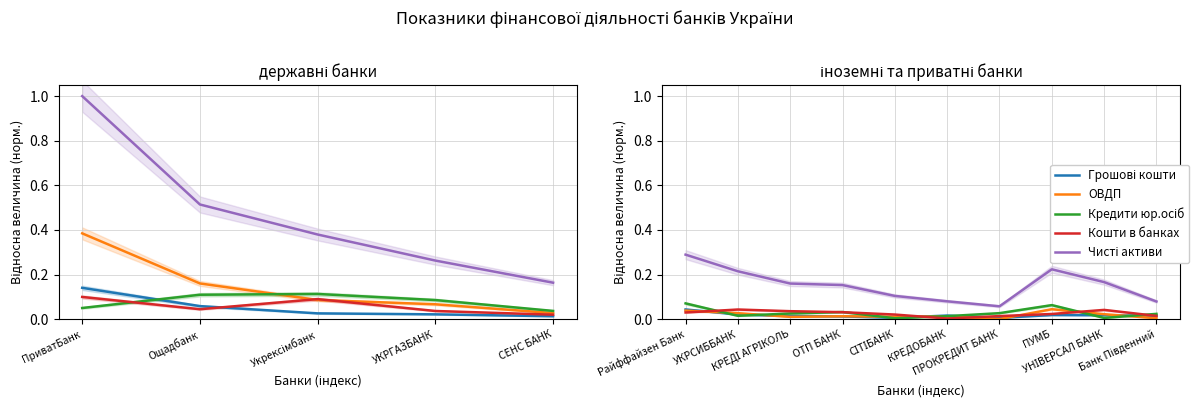

How many data points does each series have?

10